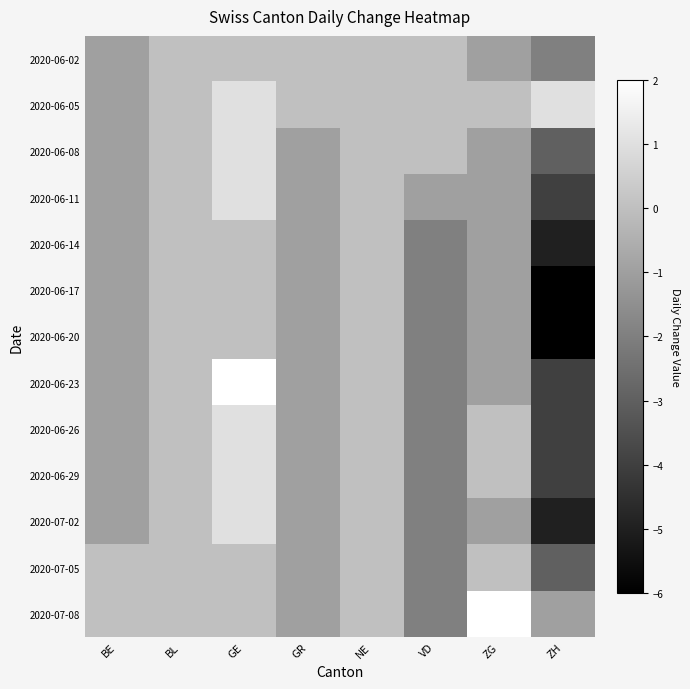

Reading left to right, transcribe all the data shown in this chart.

2020-06-02: BE=-1	BL=0	GE=0	GR=0	NE=0	VD=0	ZG=-1	ZH=-2
2020-06-05: BE=-1	BL=0	GE=1	GR=0	NE=0	VD=0	ZG=0	ZH=1
2020-06-08: BE=-1	BL=0	GE=1	GR=-1	NE=0	VD=0	ZG=-1	ZH=-3
2020-06-11: BE=-1	BL=0	GE=1	GR=-1	NE=0	VD=-1	ZG=-1	ZH=-4
2020-06-14: BE=-1	BL=0	GE=0	GR=-1	NE=0	VD=-2	ZG=-1	ZH=-5
2020-06-17: BE=-1	BL=0	GE=0	GR=-1	NE=0	VD=-2	ZG=-1	ZH=-6
2020-06-20: BE=-1	BL=0	GE=0	GR=-1	NE=0	VD=-2	ZG=-1	ZH=-6
2020-06-23: BE=-1	BL=0	GE=2	GR=-1	NE=0	VD=-2	ZG=-1	ZH=-4
2020-06-26: BE=-1	BL=0	GE=1	GR=-1	NE=0	VD=-2	ZG=0	ZH=-4
2020-06-29: BE=-1	BL=0	GE=1	GR=-1	NE=0	VD=-2	ZG=0	ZH=-4
2020-07-02: BE=-1	BL=0	GE=1	GR=-1	NE=0	VD=-2	ZG=-1	ZH=-5
2020-07-05: BE=0	BL=0	GE=0	GR=-1	NE=0	VD=-2	ZG=0	ZH=-3
2020-07-08: BE=0	BL=0	GE=0	GR=-1	NE=0	VD=-2	ZG=2	ZH=-1